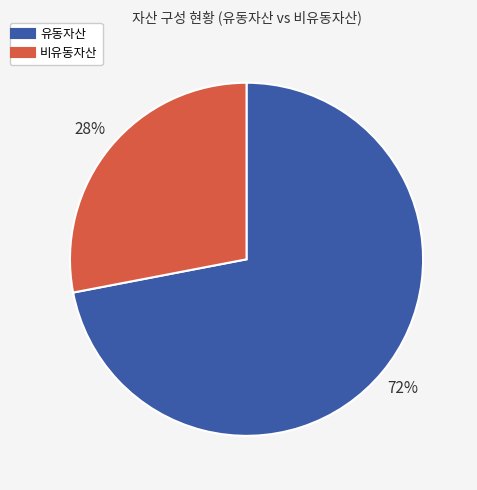

Does any single category account for the majority?

Yes